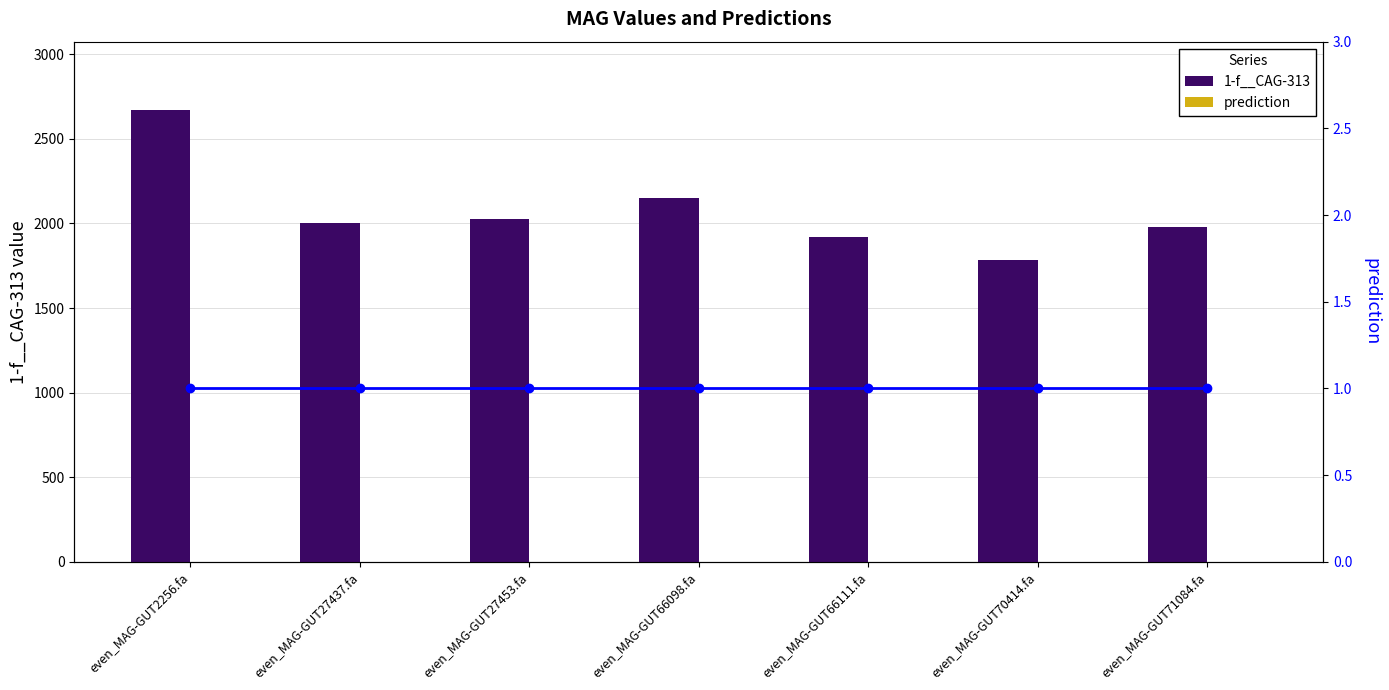

Reading left to right, what are all the values shown in this chart?

1-f__CAG-313: 2673.3	2003.7	2027.1	2147.9	1920.2	1783.4	1978.9
prediction: 1.0	1.0	1.0	1.0	1.0	1.0	1.0
prediction (line): 1.0	1.0	1.0	1.0	1.0	1.0	1.0